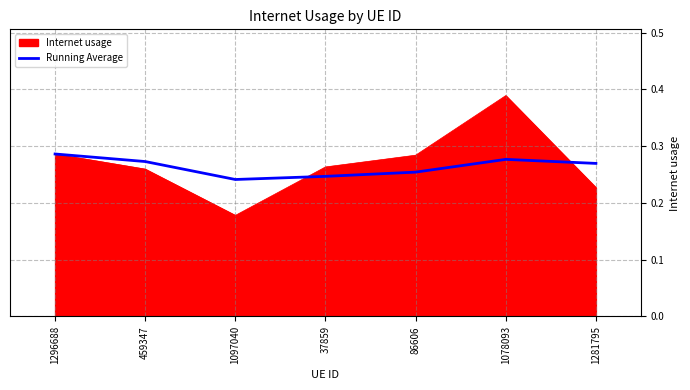

Which label corresponds to the smallest value in the chart?

1097040